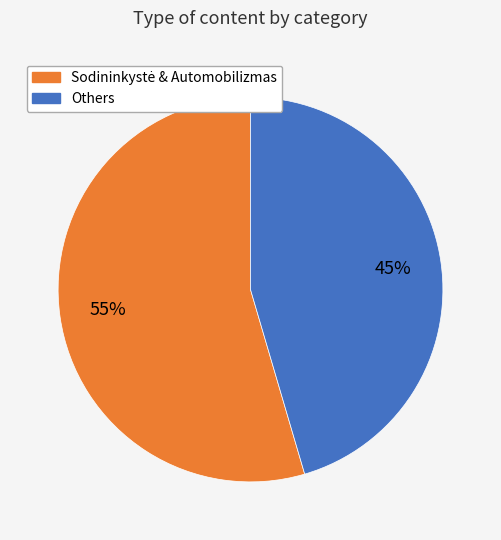

Does any single category account for the majority?

Yes